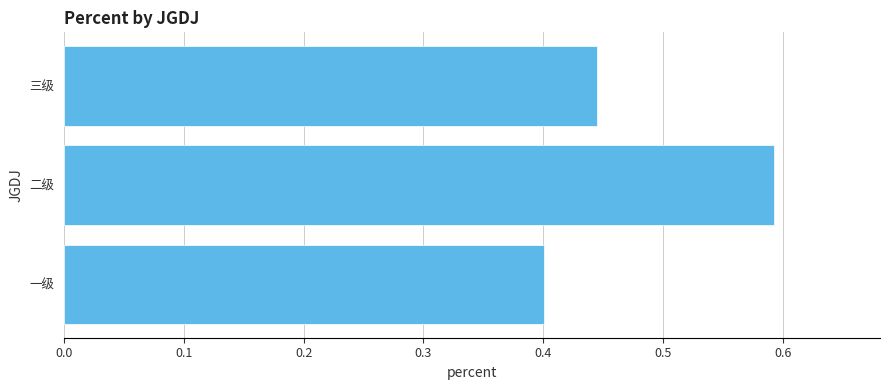

The value at 三级 is 0.8. True or false?

False